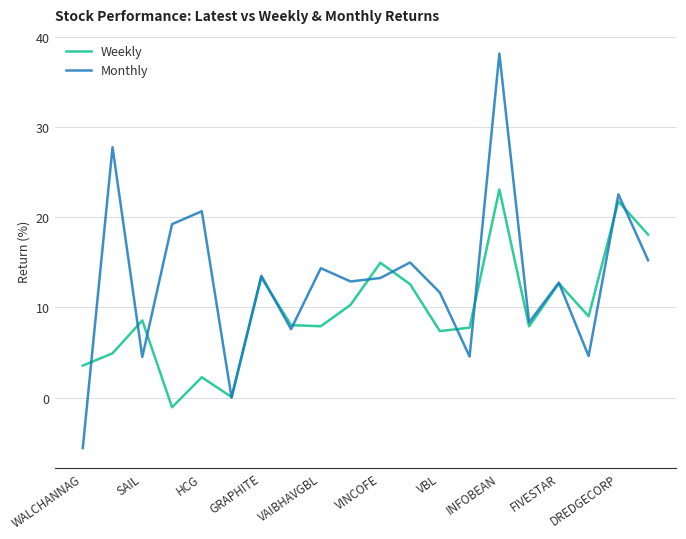

Which series has the widest spread of values?

Monthly